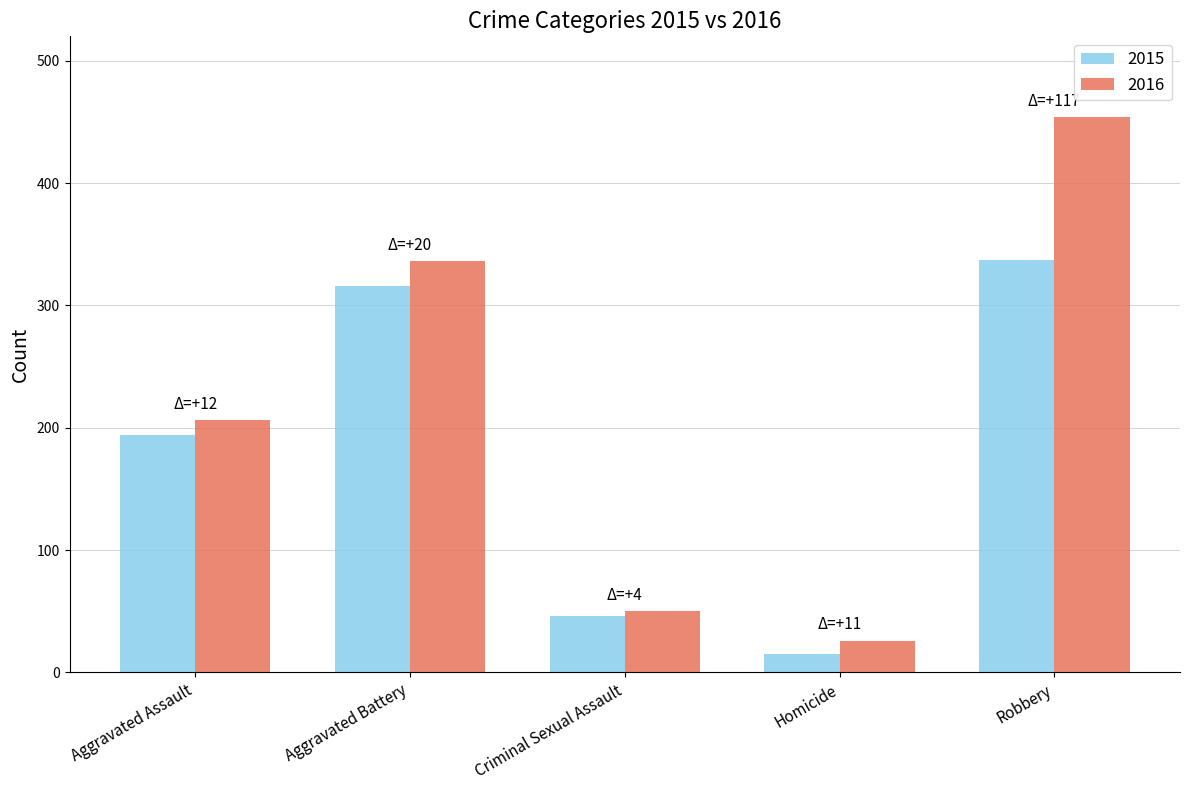

What is the average value of the 2016 series?

214